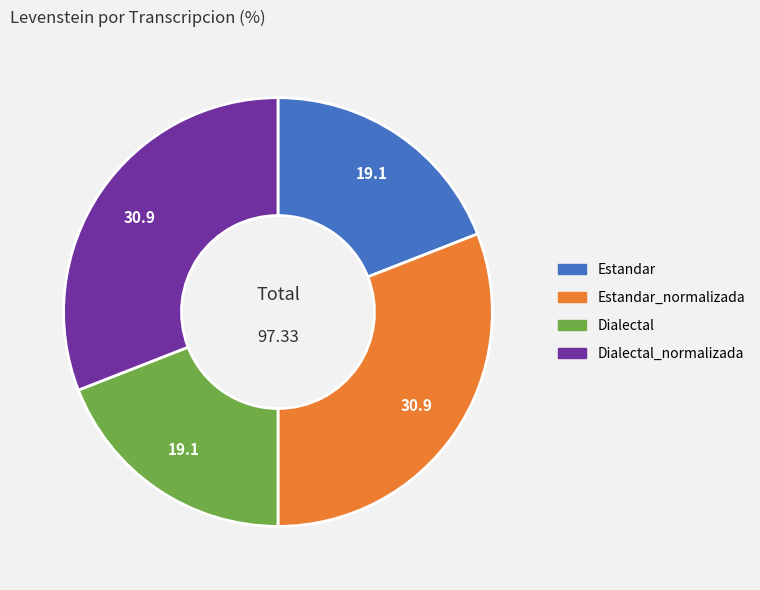

Approximately how many times larger is the value at Dialectal compared to Estandar?

1.0